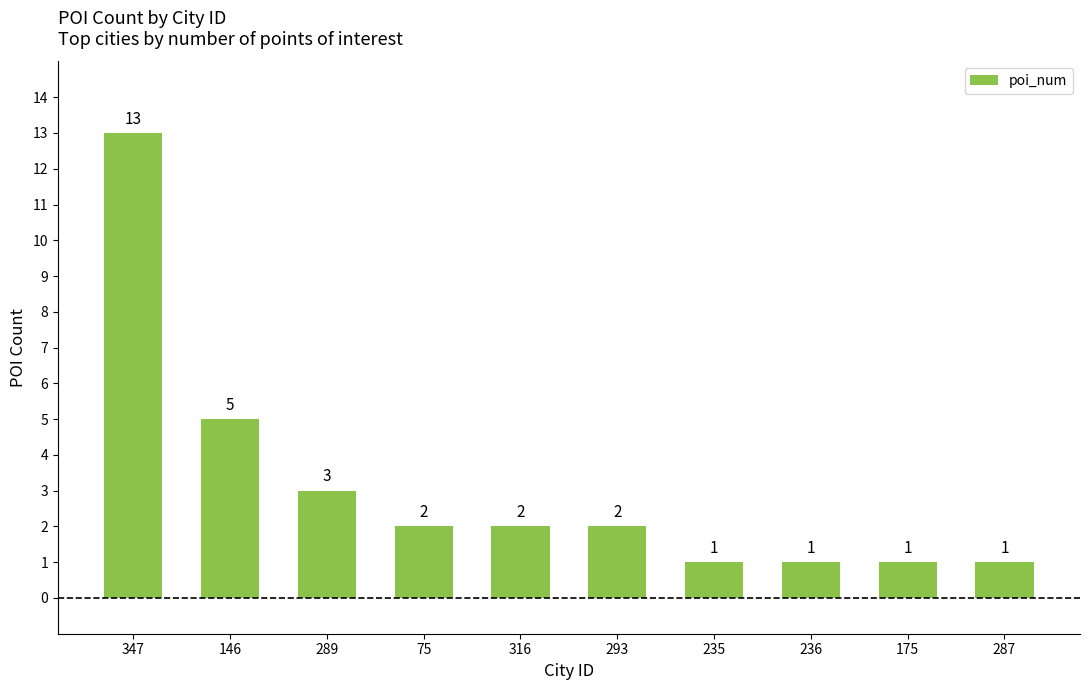

What is the maximum value shown in the chart?

13